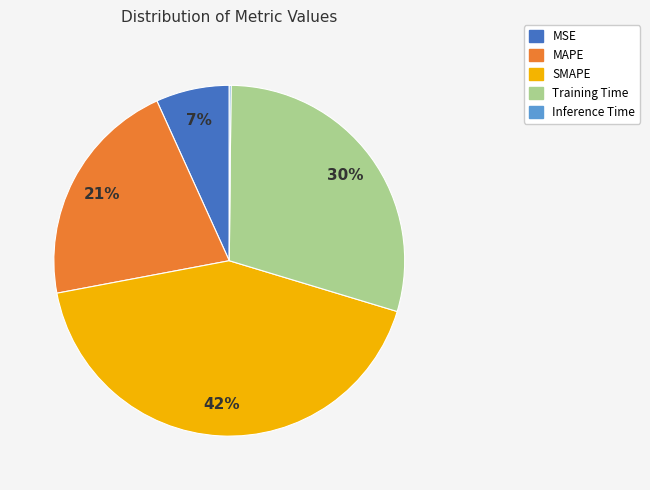

Which category has the biggest portion of the pie?

SMAPE